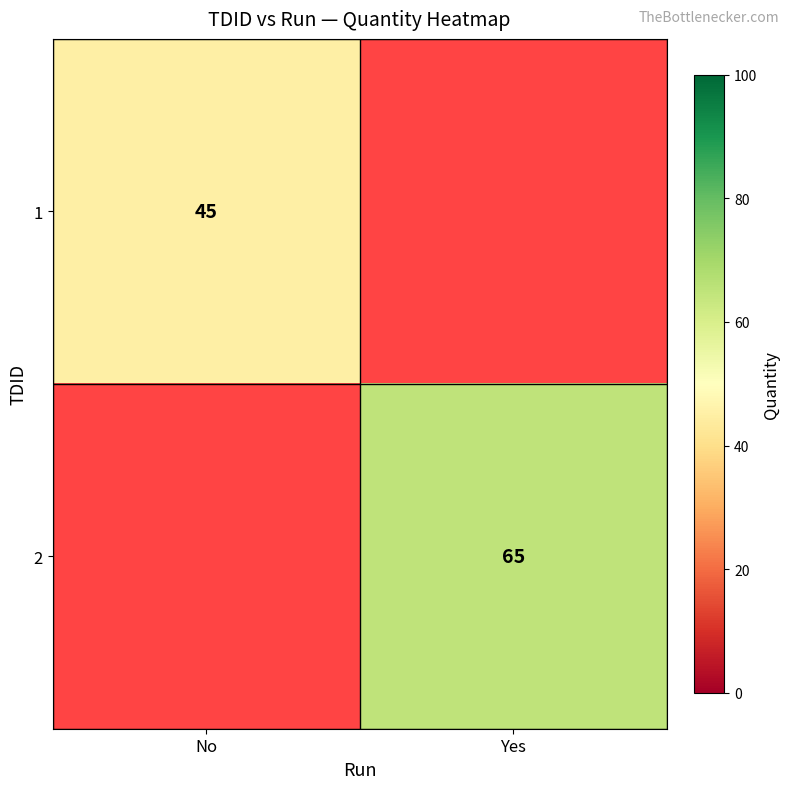

Is the value of 1 at No greater than the value of 2 at Yes?

No